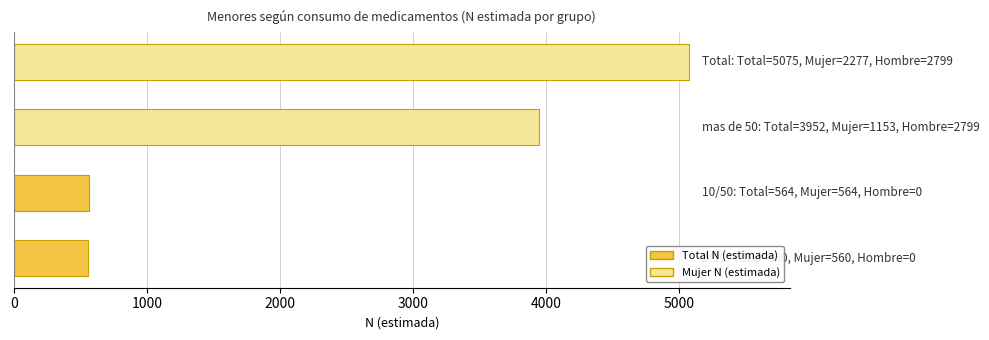

What is the difference between the maximum and second lowest values?

4511